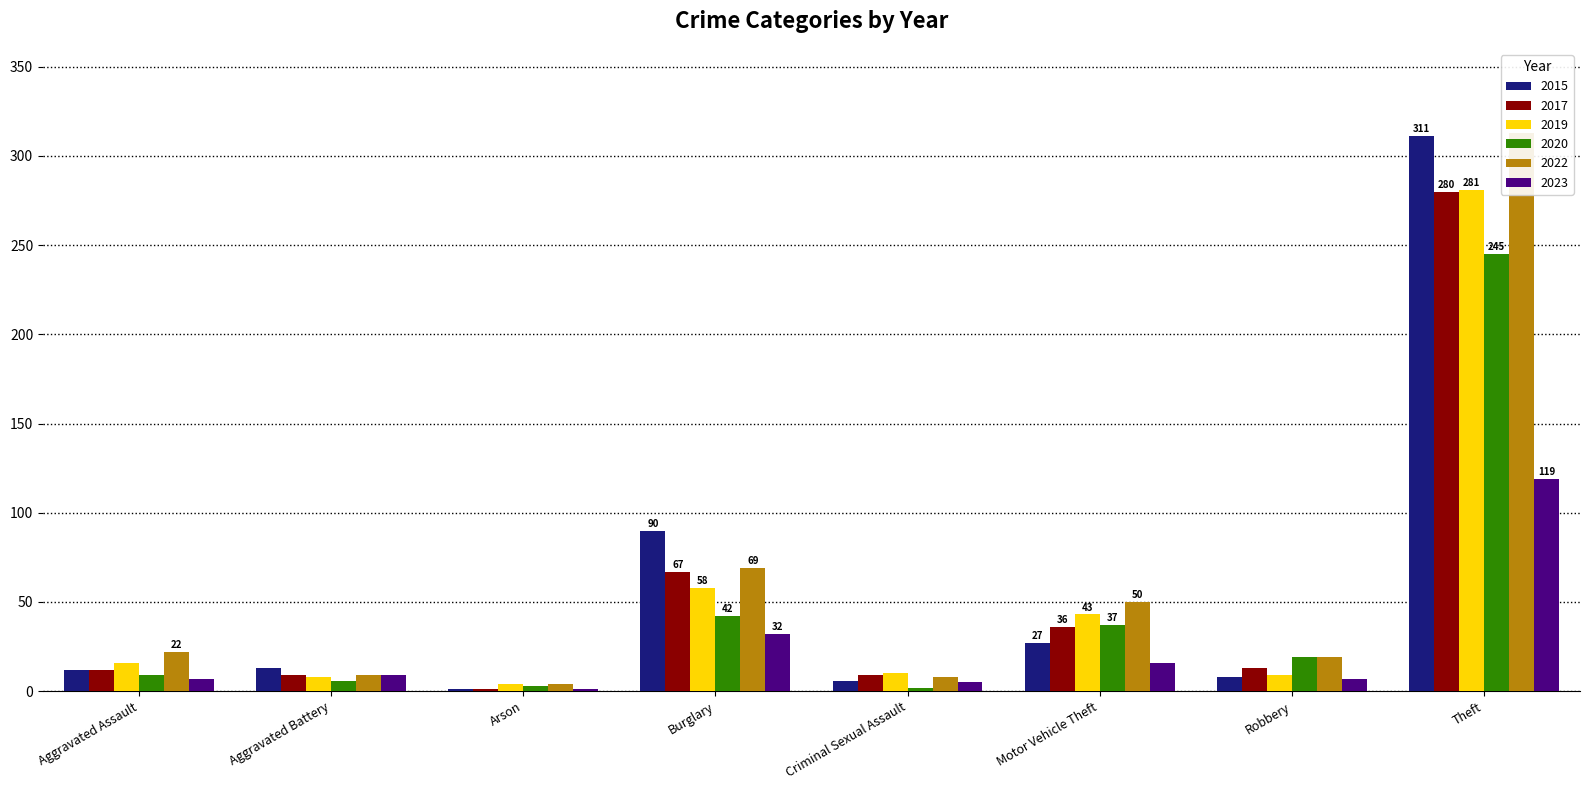

What is the difference between the maximum and second lowest values in the 2019 series?

273